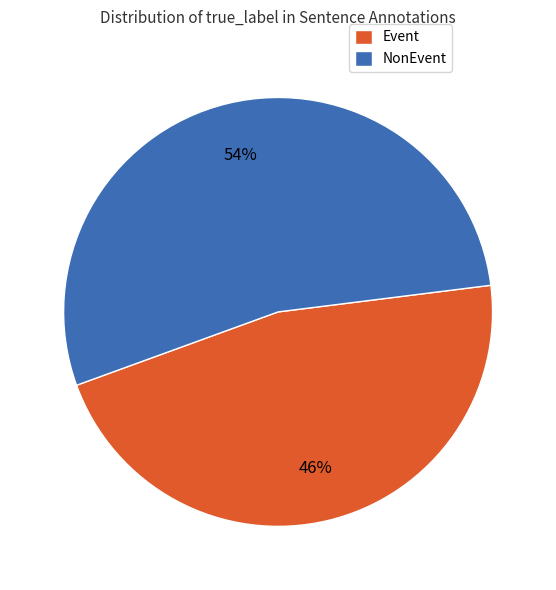

Do NonEvent and Event together represent more than half of the pie?

Yes